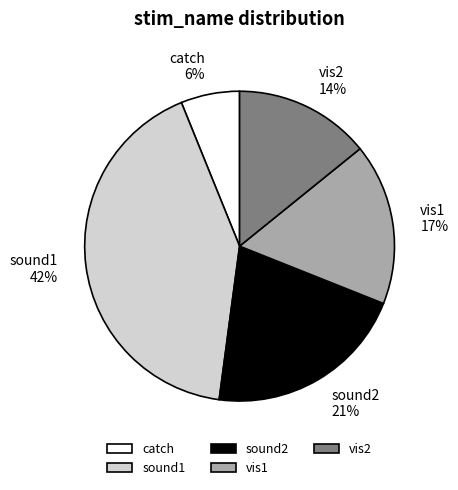

To the nearest percent, what portion does vis1 represent?

17%